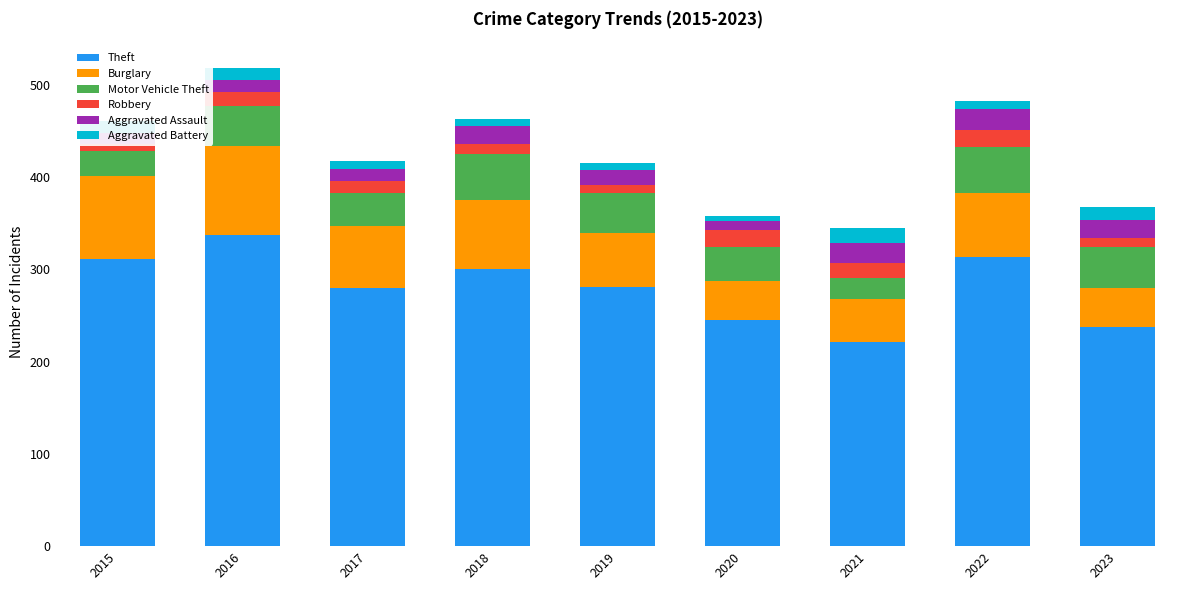

Rank the series by their maximum value, from highest to lowest.

Theft, Burglary, Motor Vehicle Theft, Aggravated Assault, Robbery, Aggravated Battery